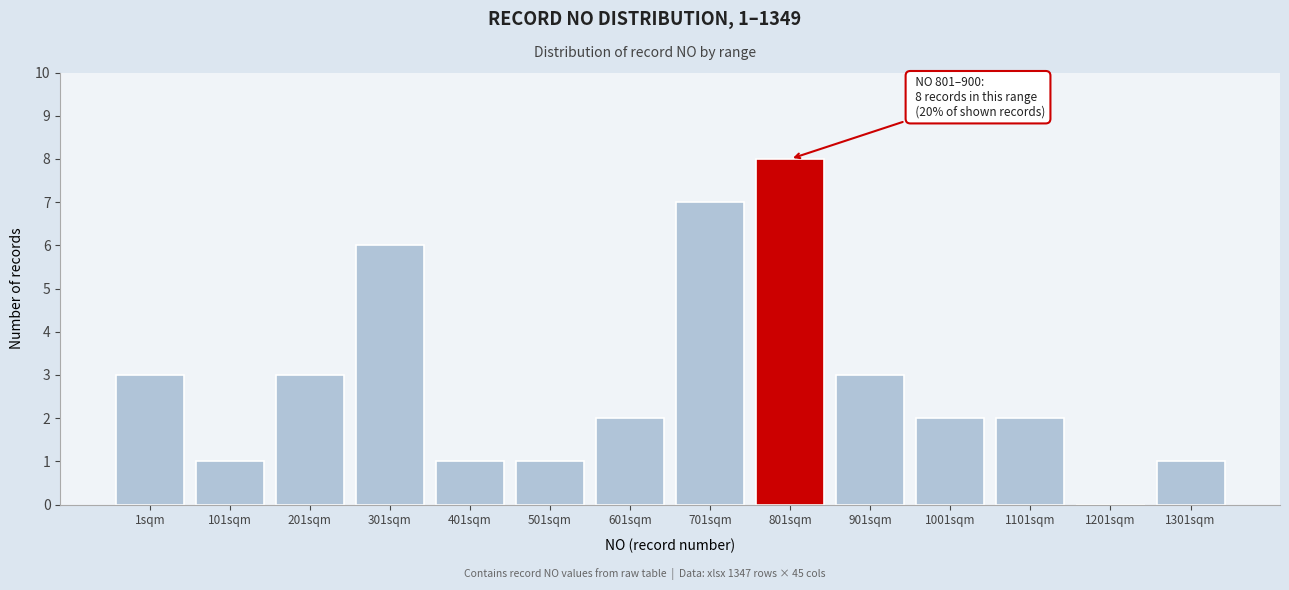

Reading left to right, what are all the values shown in this chart?

1sqm=3	101sqm=1	201sqm=3	301sqm=6	401sqm=1	501sqm=1	601sqm=2	701sqm=7	801sqm=8	901sqm=3	1001sqm=2	1101sqm=2	1201sqm=0	1301sqm=1